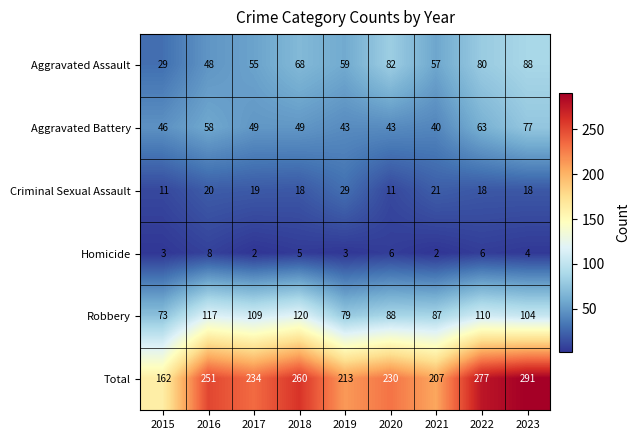

What is the maximum value shown in the chart?

291